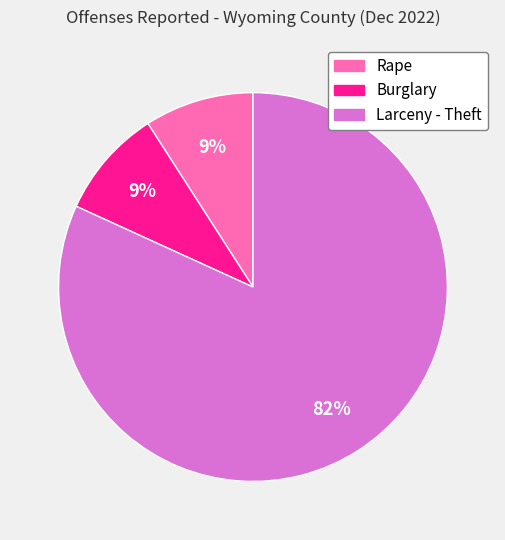

What is the ratio of the value at Burglary to the value at Larceny - Theft?

0.1